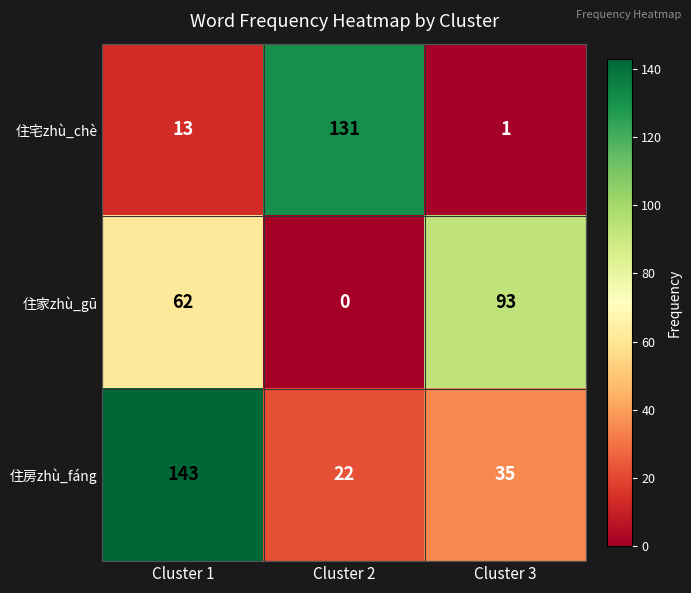

Which category has the lowest value in the 住家zhù_gū series?

Cluster 2